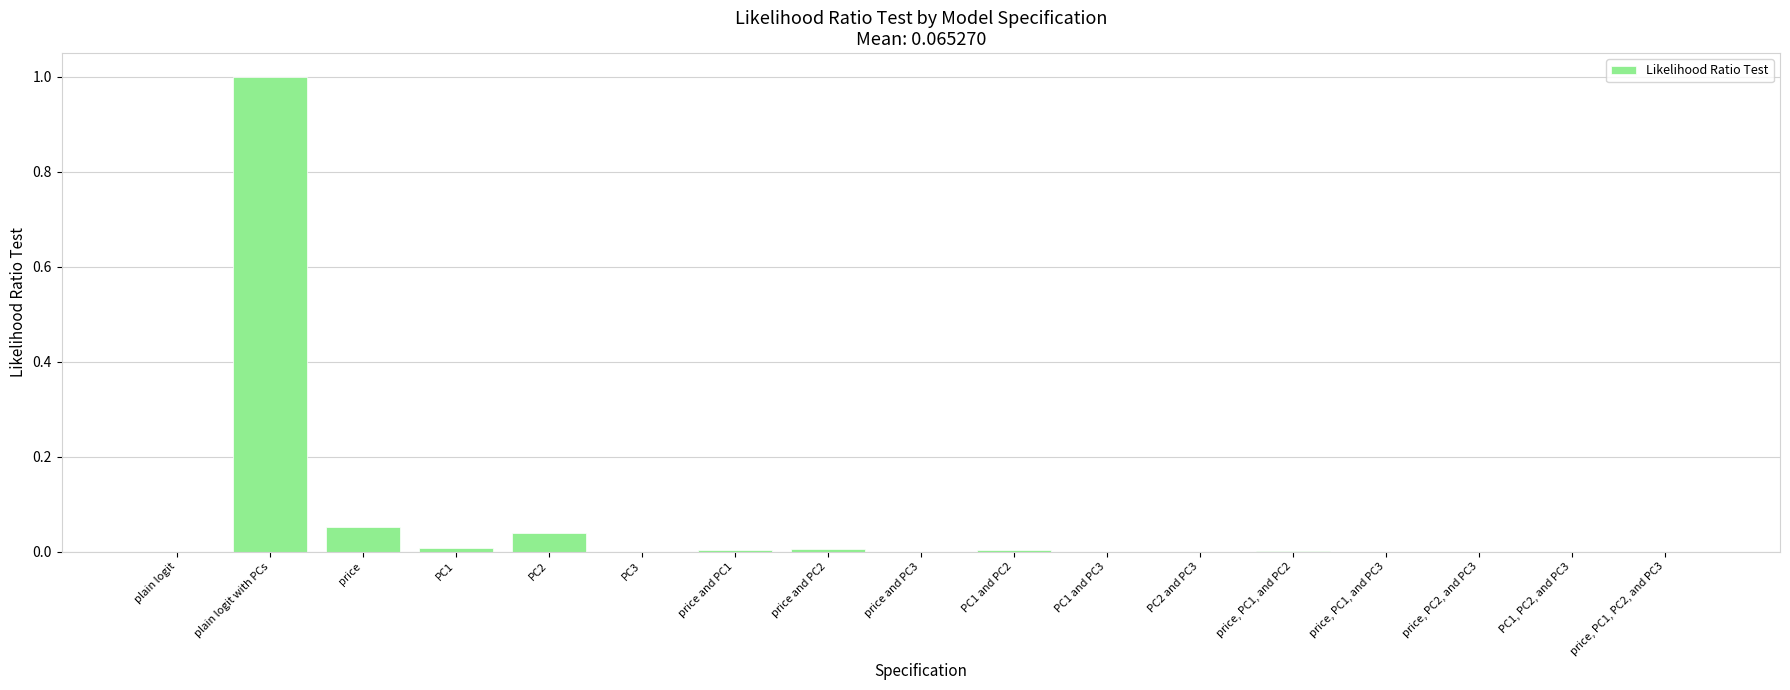

At which category does the chart reach its peak across all series?

plain logit with PCs